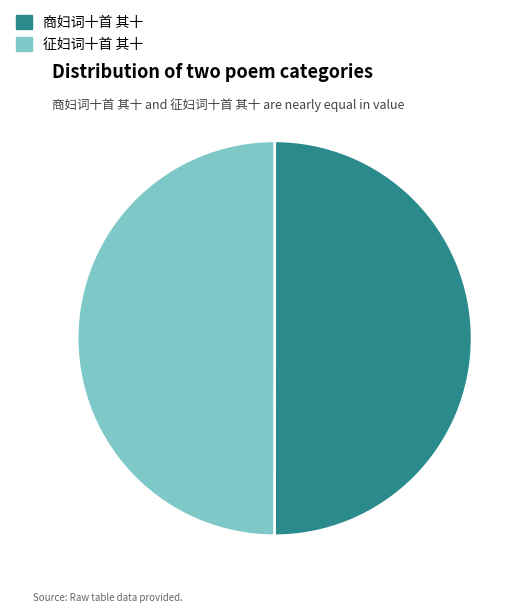

The 征妇词十首 其十 slice represents 50% of the pie. True or false?

True